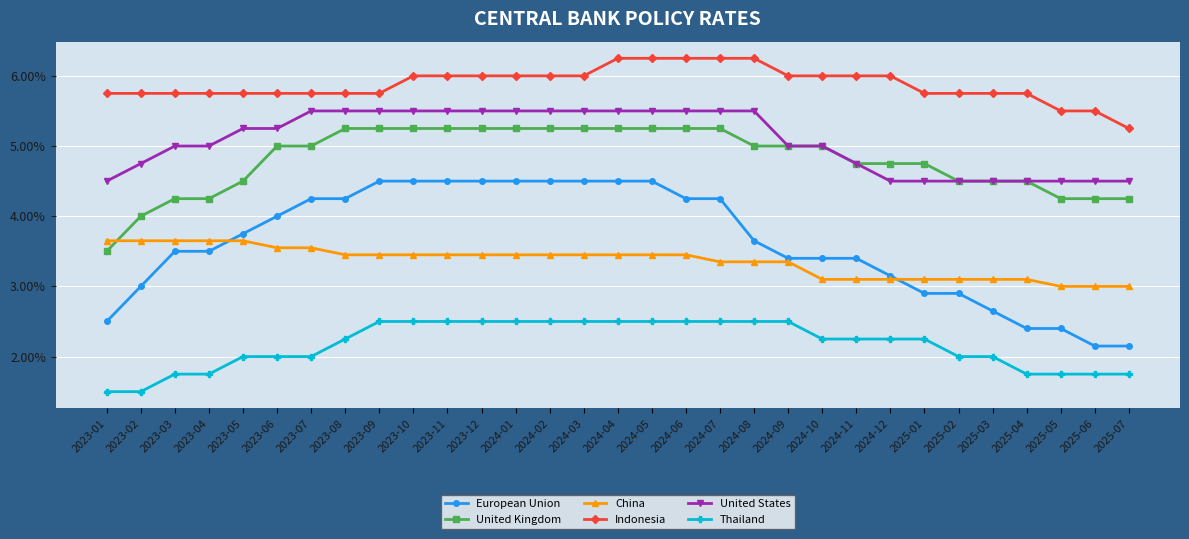

What is the smallest value displayed?

1.5